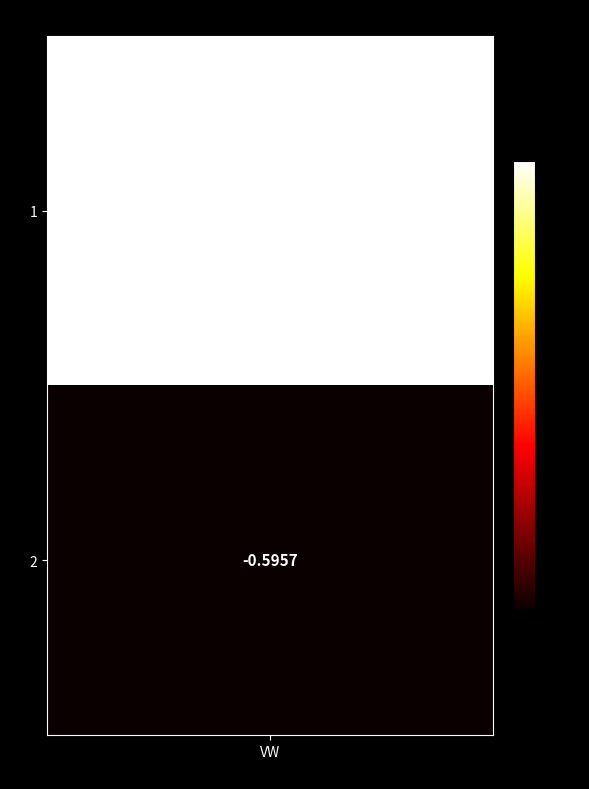

Where is the data nearest to the value 0?

1